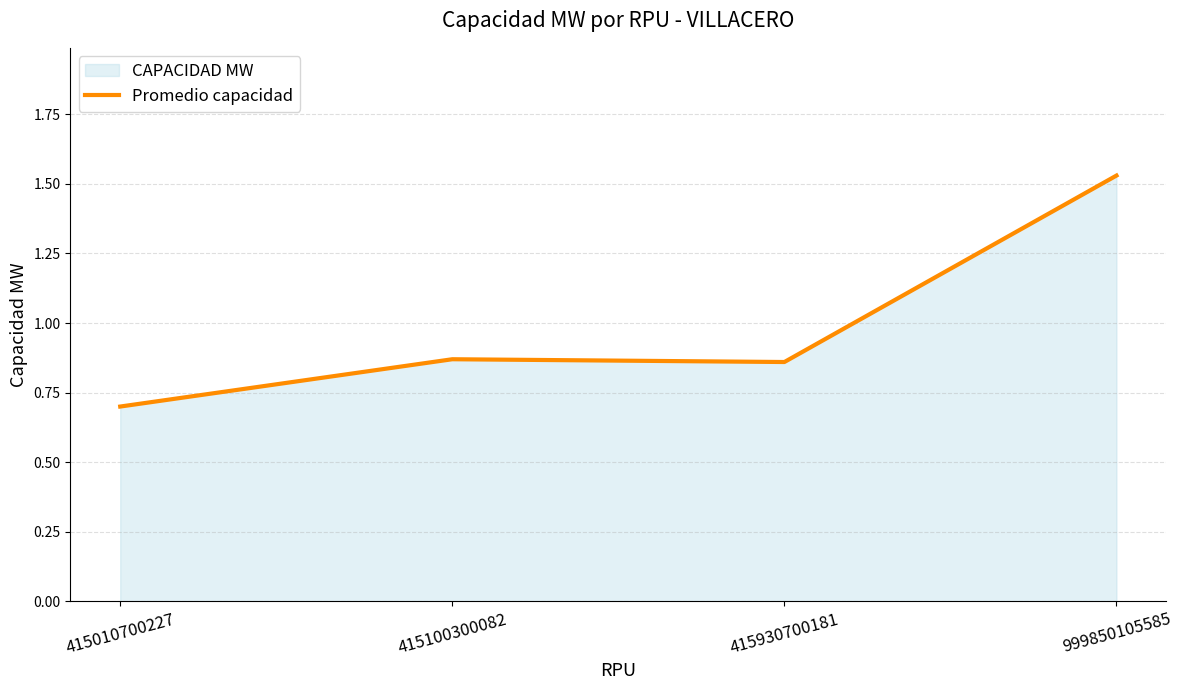

Between 415930700181 and 415100300082, which is larger?

415100300082